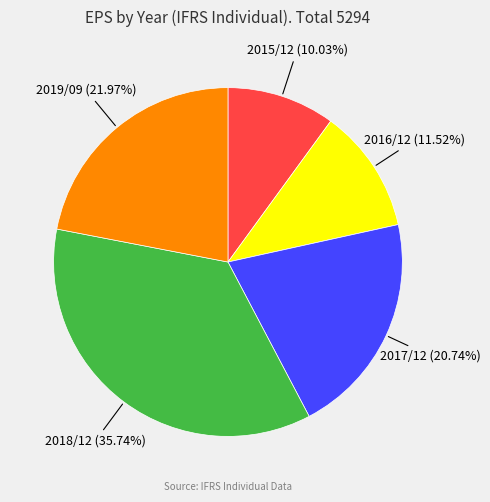

Does any single category account for the majority?

No